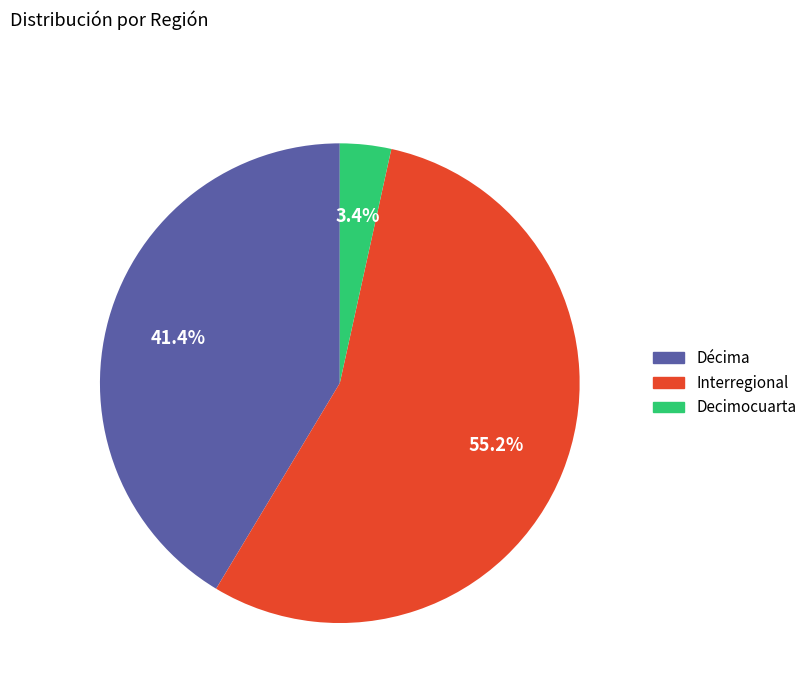

To the nearest percent, what portion does Decimocuarta represent?

3%